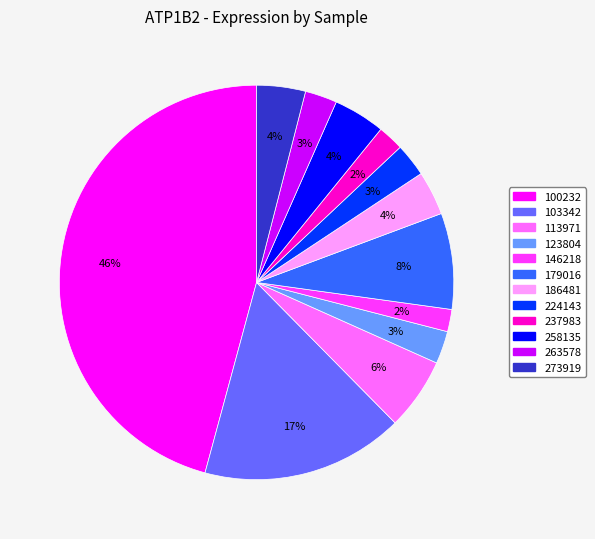

To the nearest percent, what is the combined percentage of 224143 and 179016?

11%